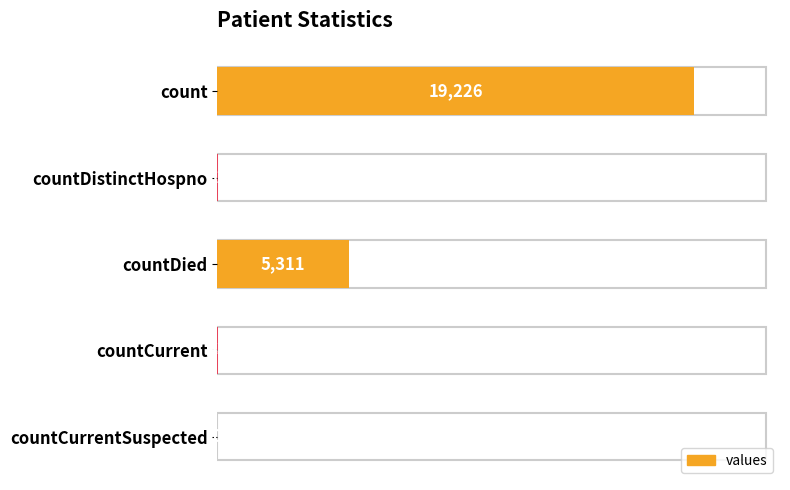

How many distinct data groups are displayed?

1